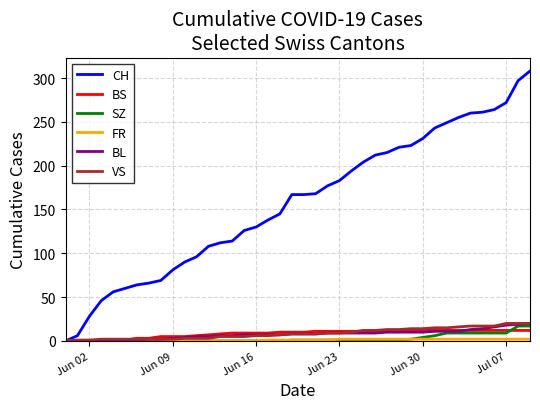

Which series has the largest total across all categories?

CH